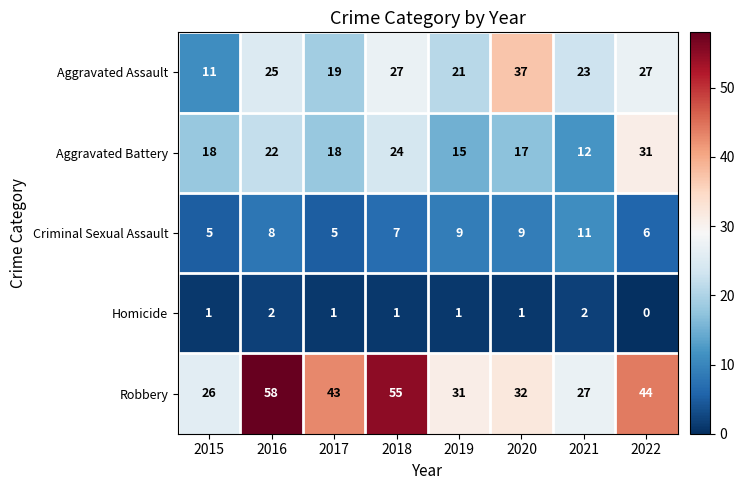

What is the difference between the second highest and minimum values in the Aggravated Battery series?

12